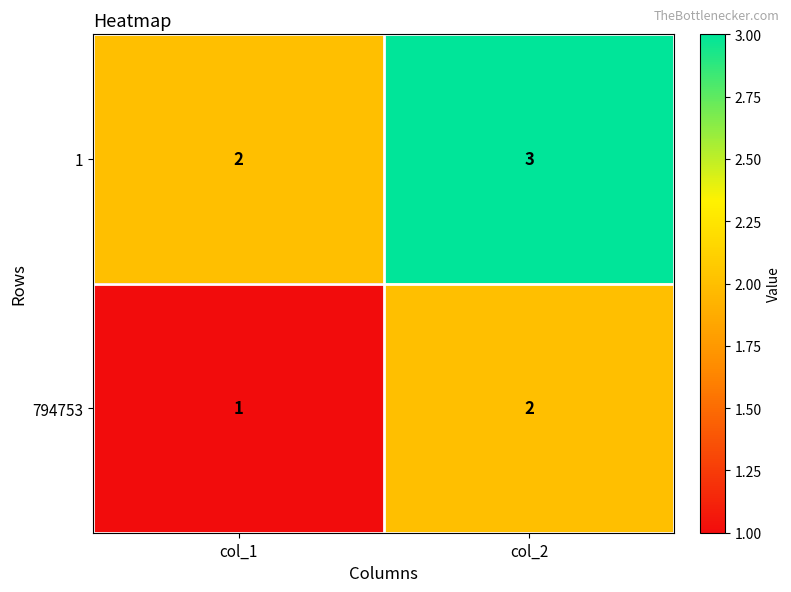

Where is 1 nearest to the value 2?

col_1